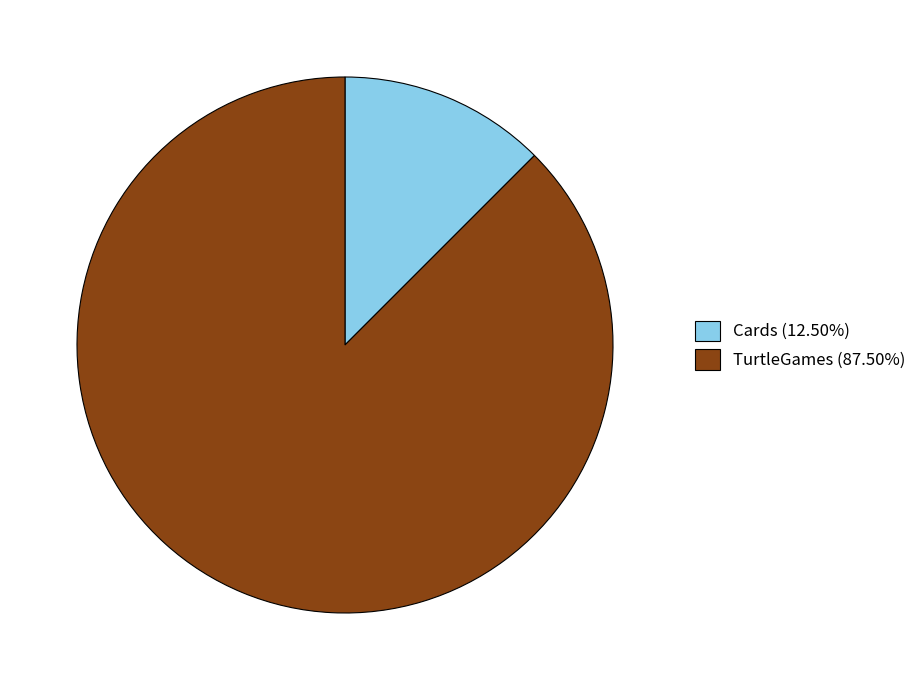

Do Cards (12.50%) and TurtleGames (87.50%) together represent more than half of the pie?

Yes